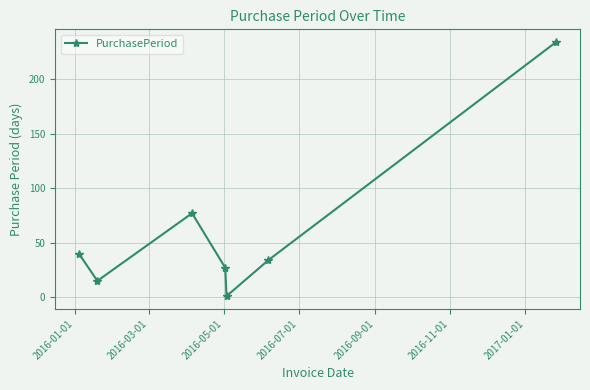

What is the value of the 7th point from the left?

234